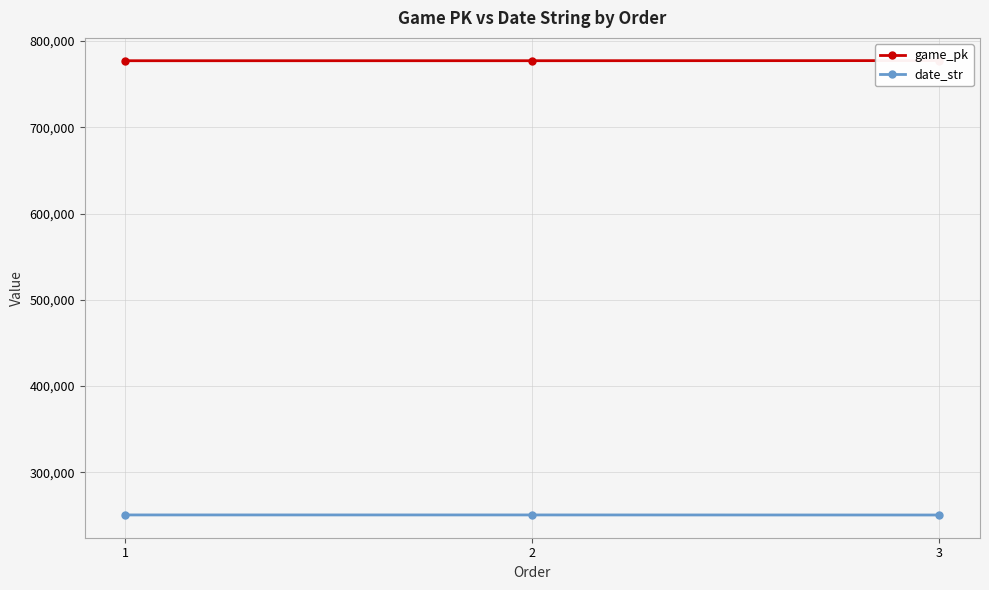

How many series are shown in this chart?

2